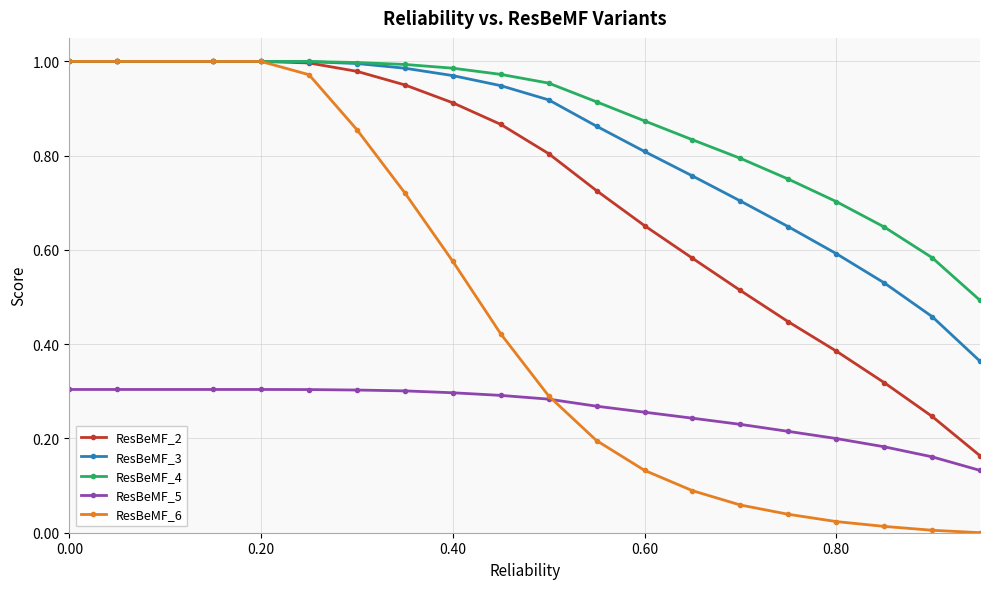

True or false: ResBeMF_5 and ResBeMF_3 intersect in this chart.

False